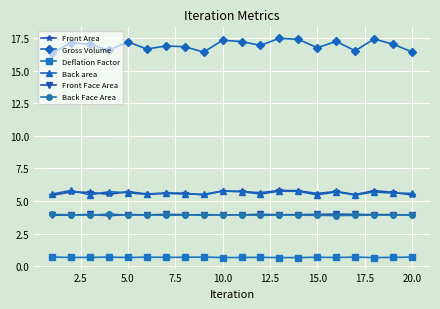

How many data points does each series have?

20